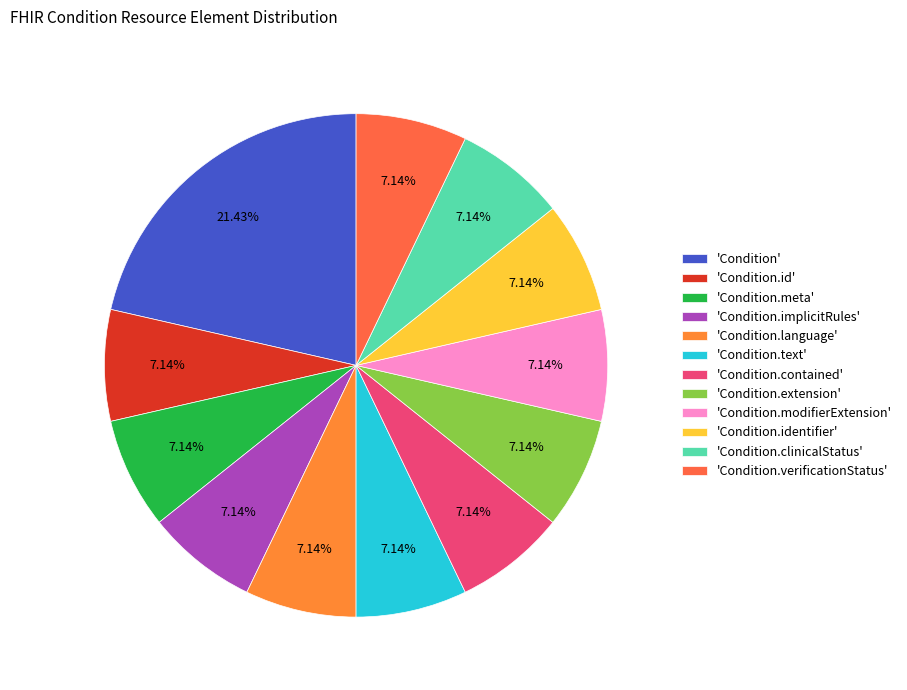

Which slice is the largest?

'Condition'